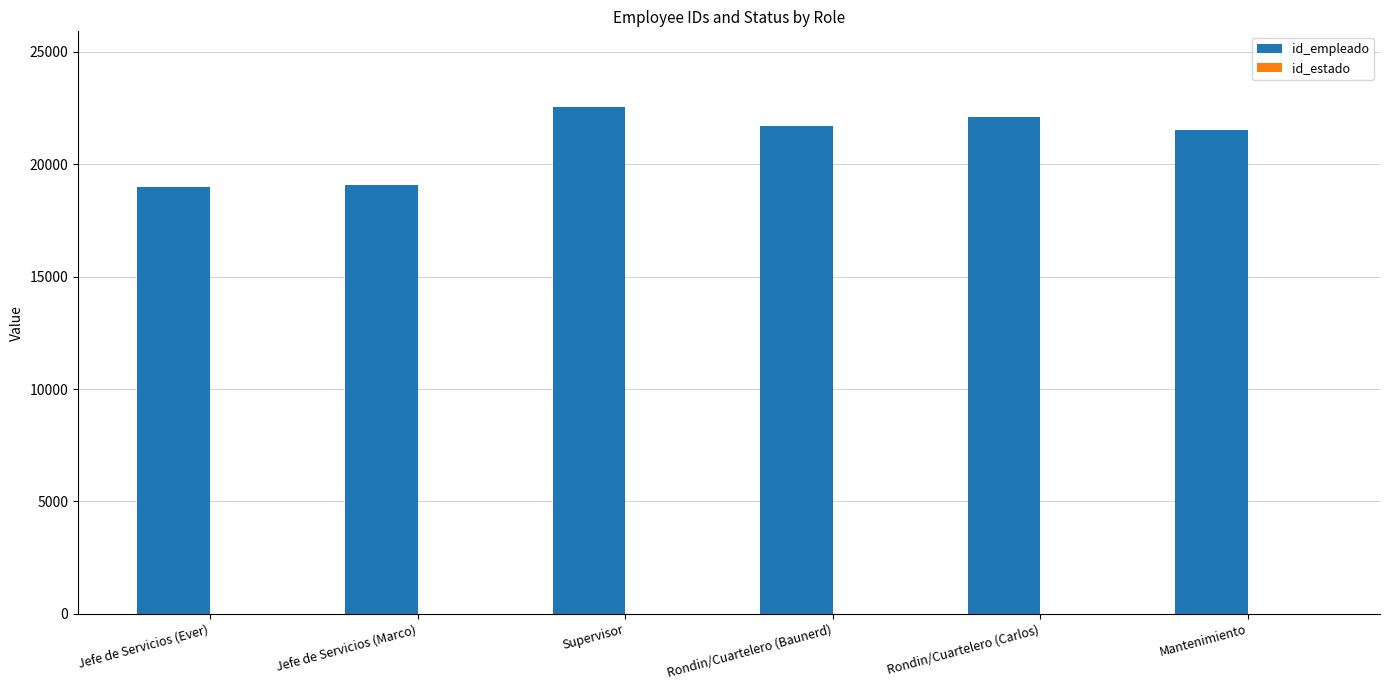

What is the maximum value shown in the chart?

22536